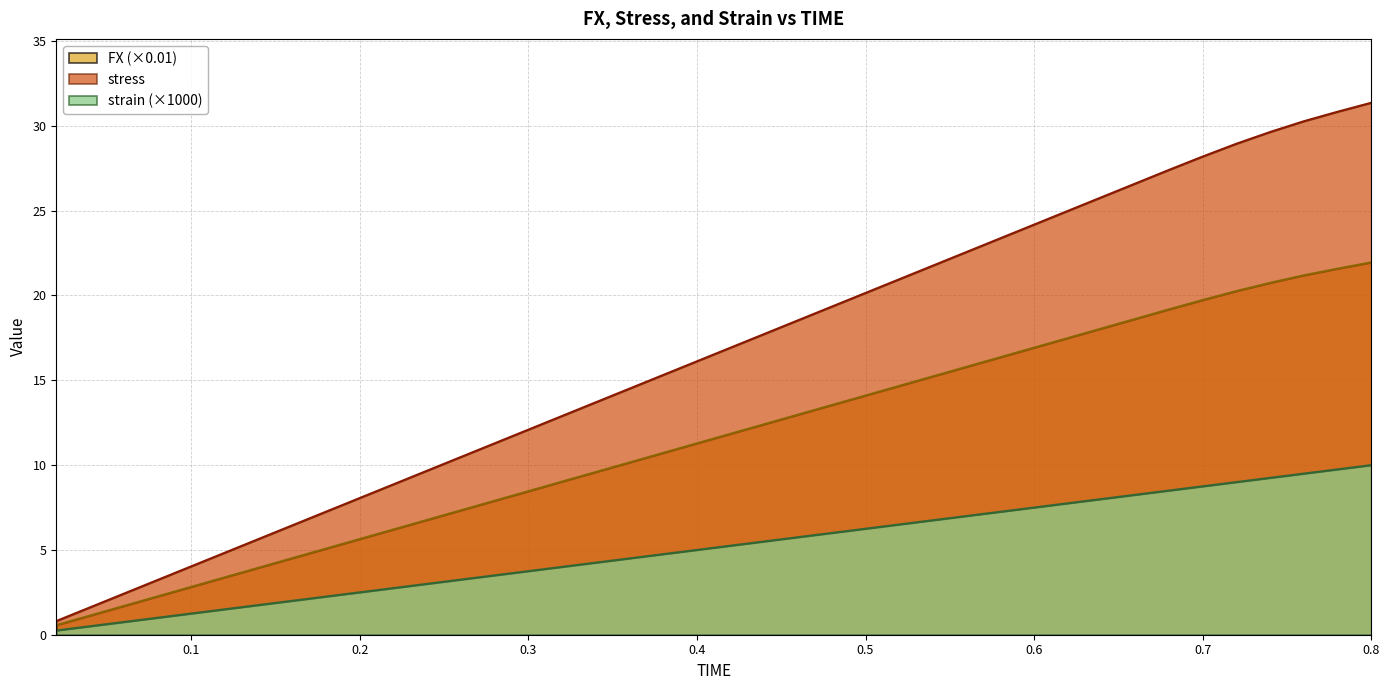

True or false: stress and FX cross at least once.

False